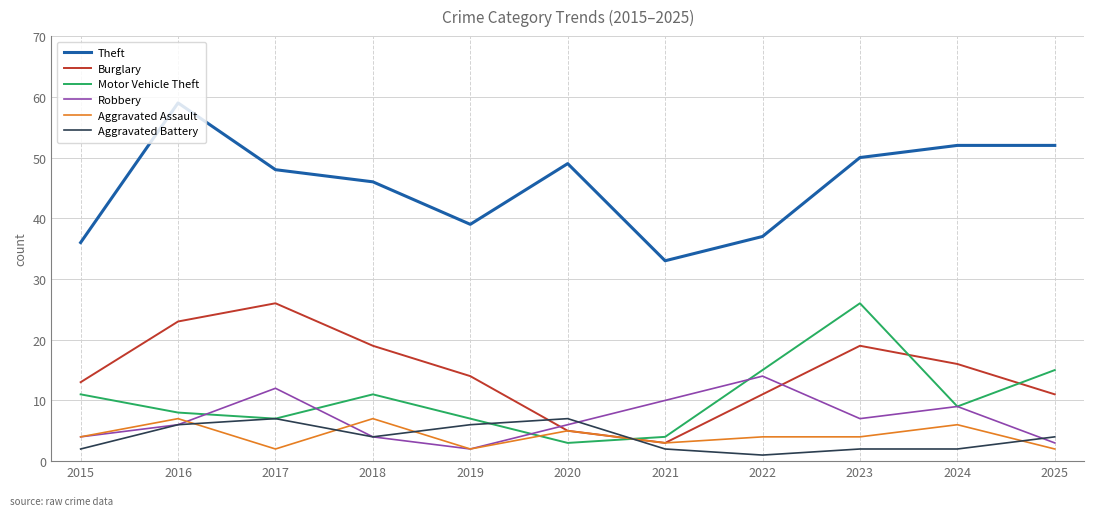

The Theft series shows 37 at 2022. True or false?

True